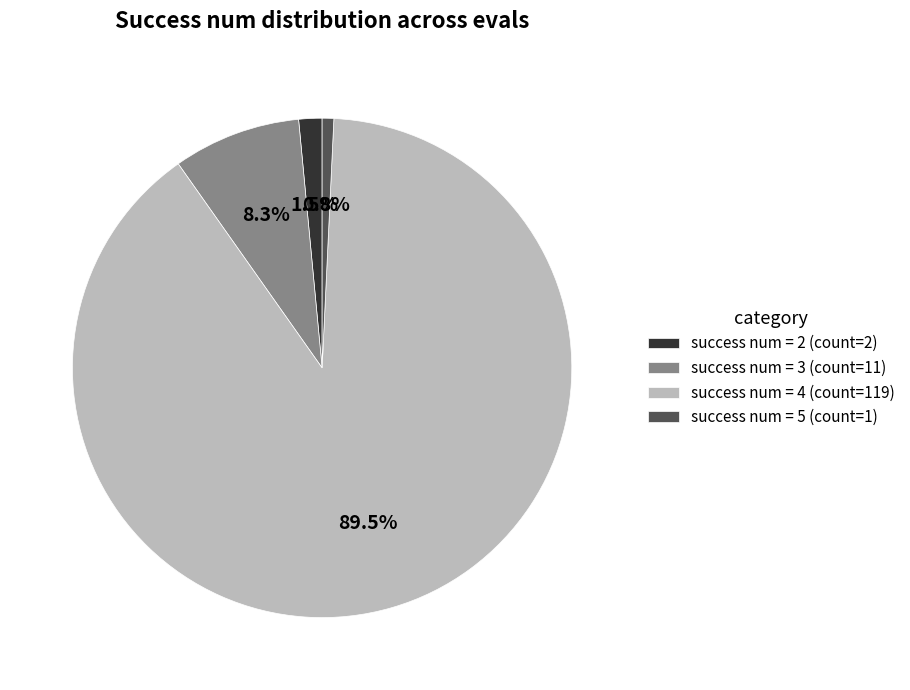

Which category has the biggest portion of the pie?

success num = 4 (count=119)